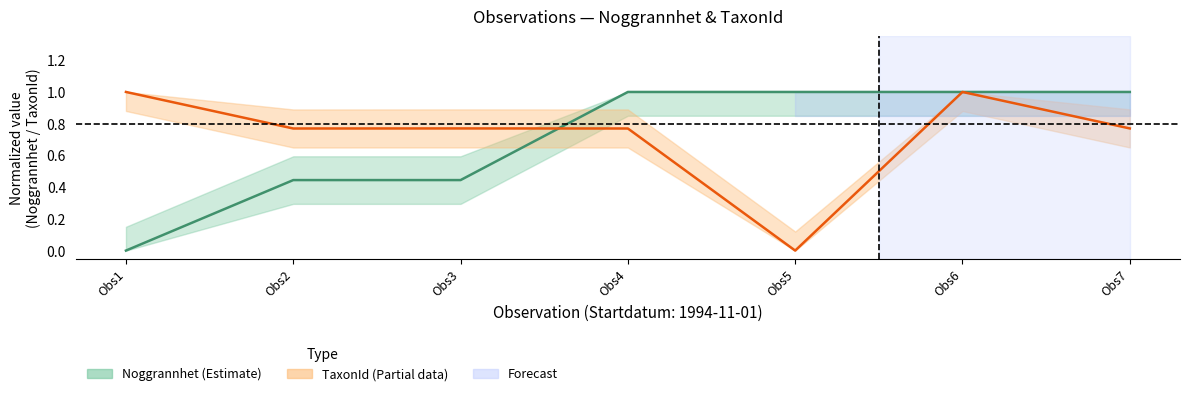

Which series has the widest spread of values?

TaxonId mid